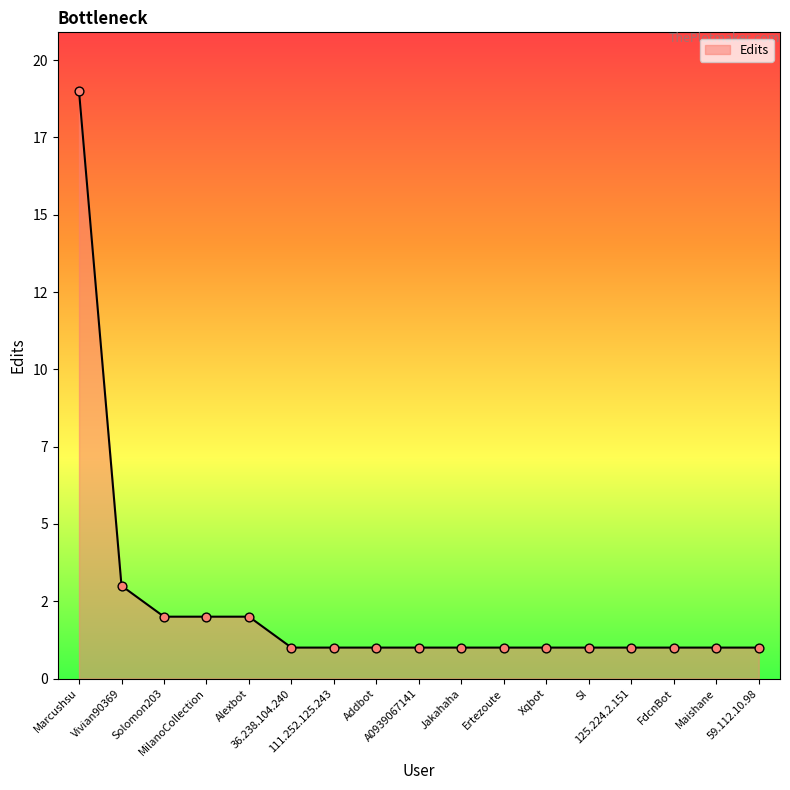

What is the ratio of the value at 111.252.125.243 to the value at MilanoCollection?

0.5